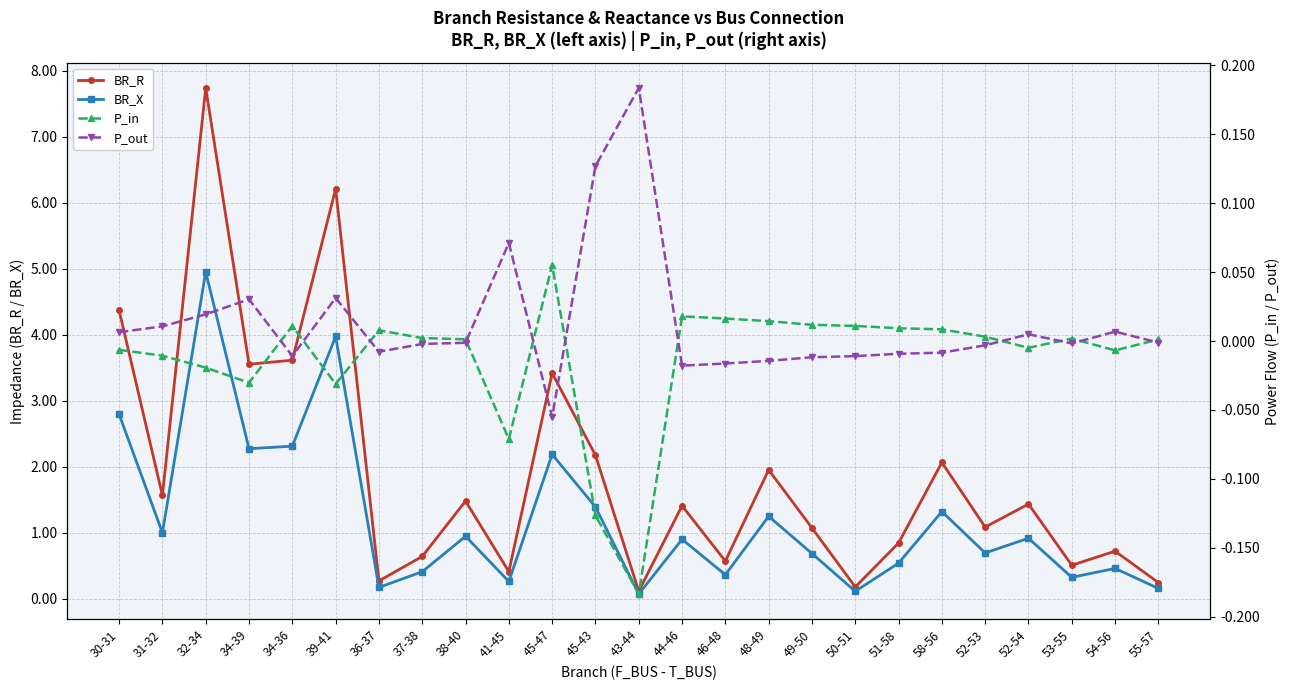

The value of BR_X at 49-50 is 1.1. True or false?

False